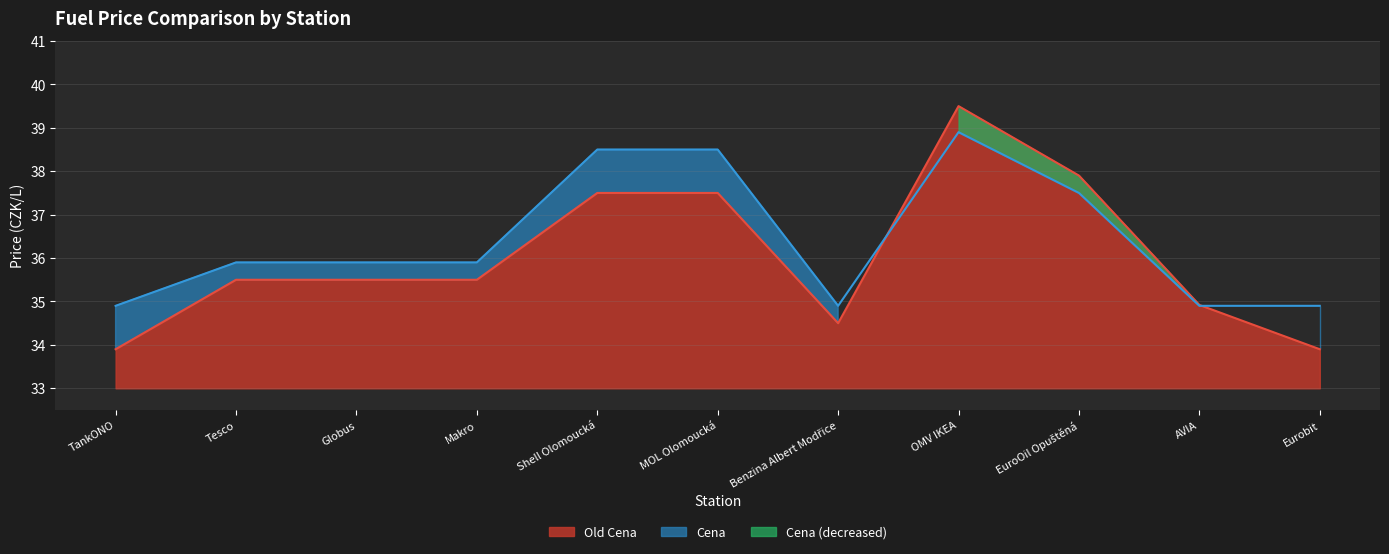

Where is Old Cena nearest to the value 36?

Tesco